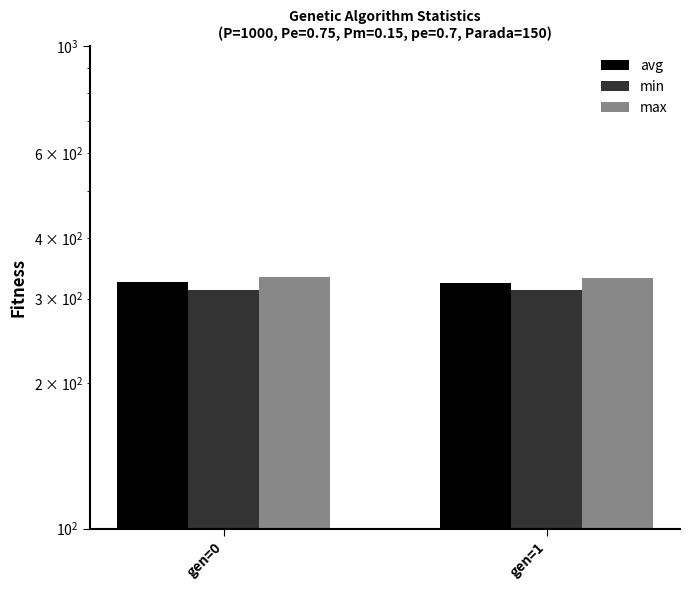

True or false: avg has a value of 82.3 at gen=0.

False